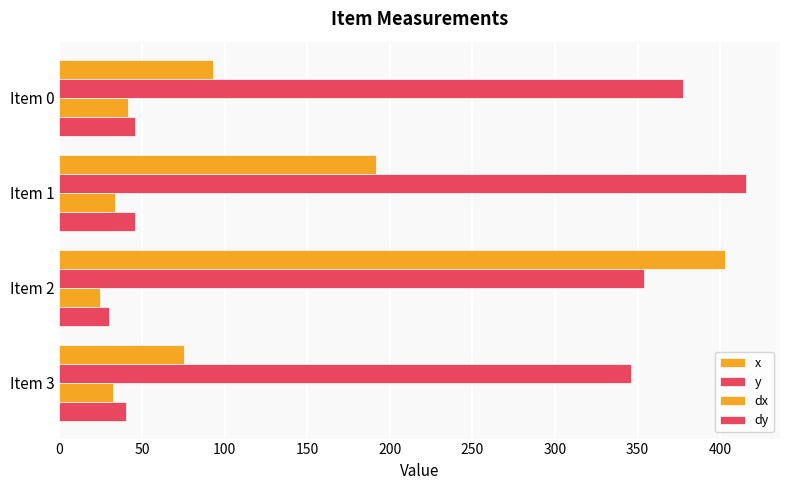

What is the value of the dx bar at the 1st from the left?

41.7